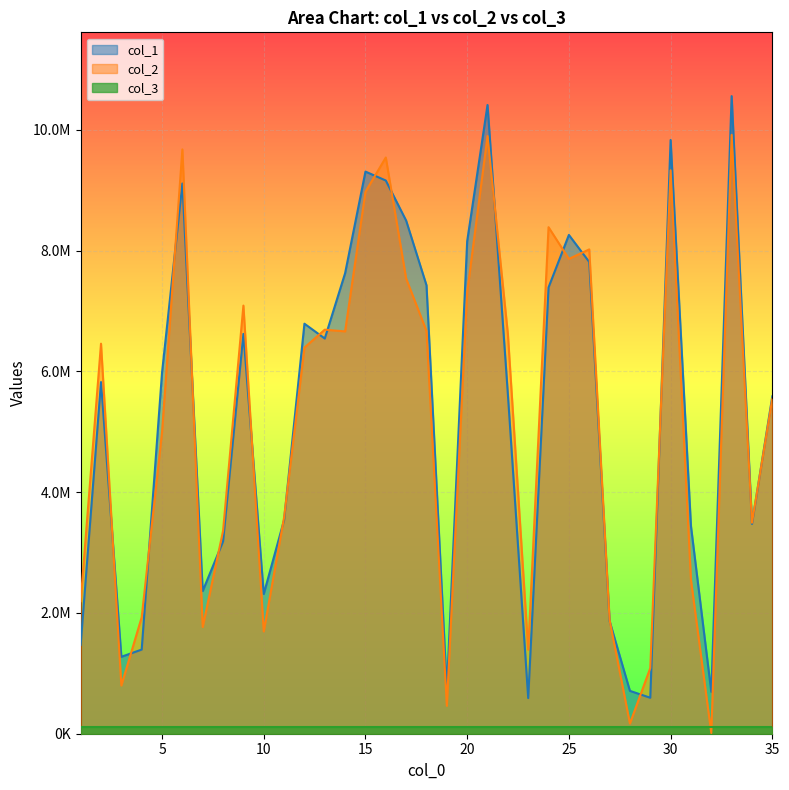

Between 25 and 6, which is larger?

6